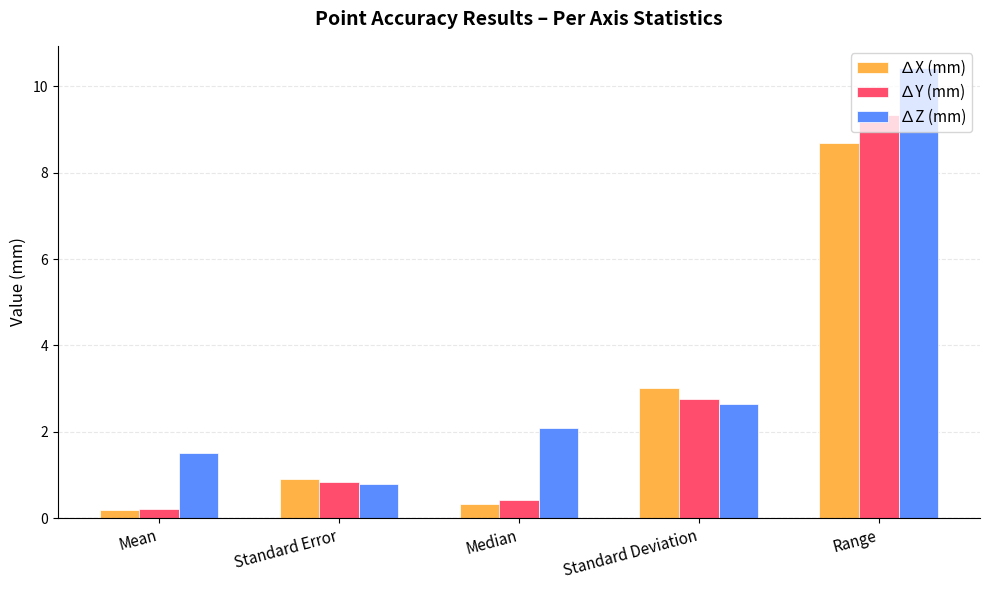

What is the label of the 4th bar from the left?

Standard Deviation